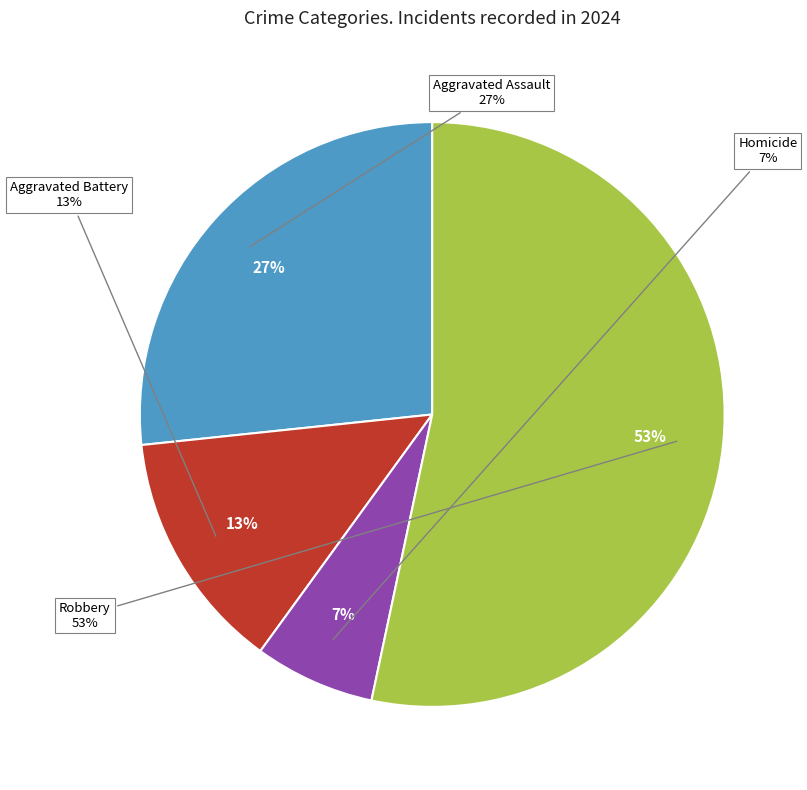

Is the sum of Aggravated Assault and Aggravated Battery greater than half?

No